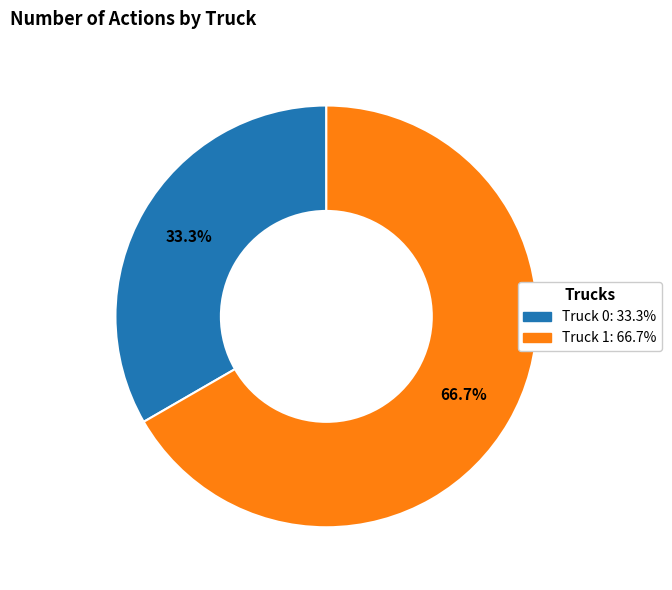

Is Truck 1 the majority of the pie?

Yes